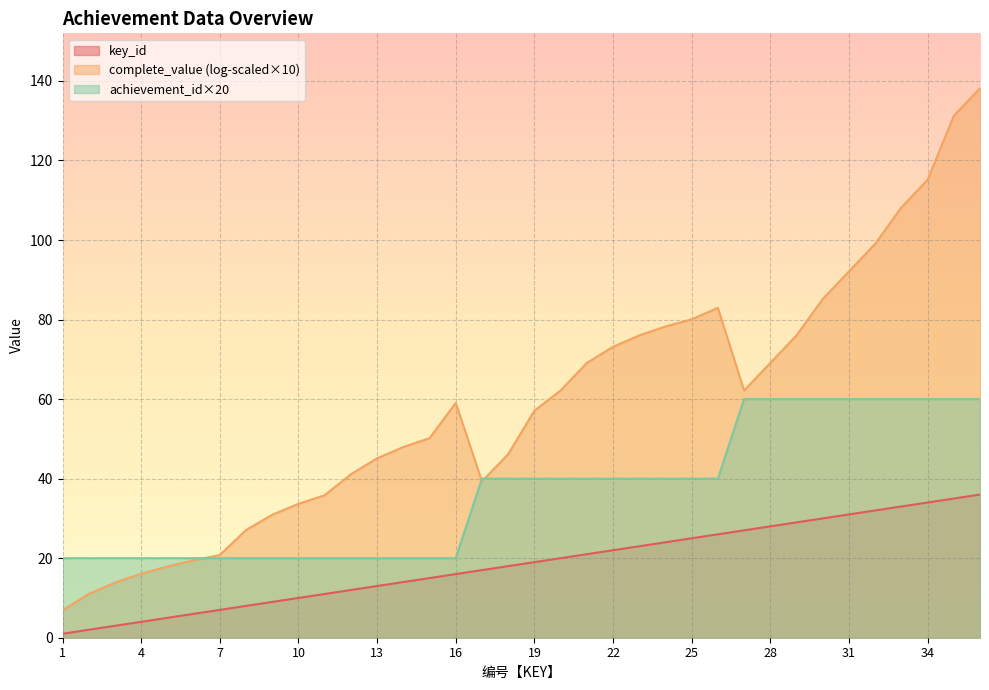

How many lines are shown in the chart?

3